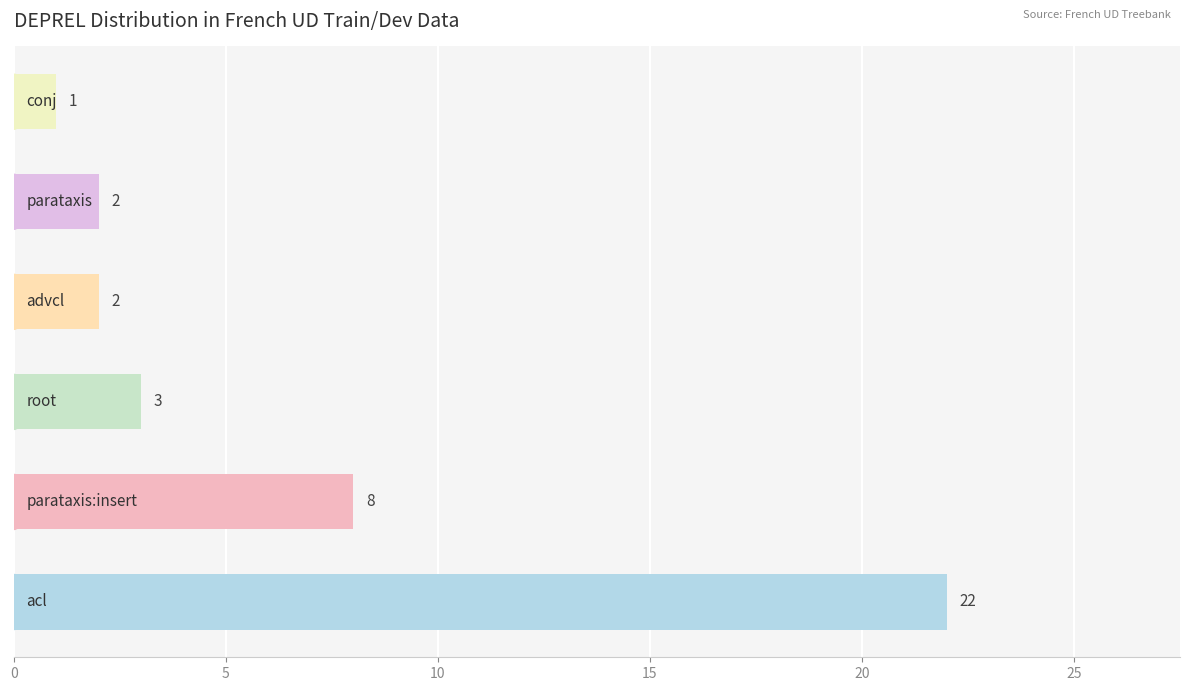

Does the chart contain stacked bars?

No